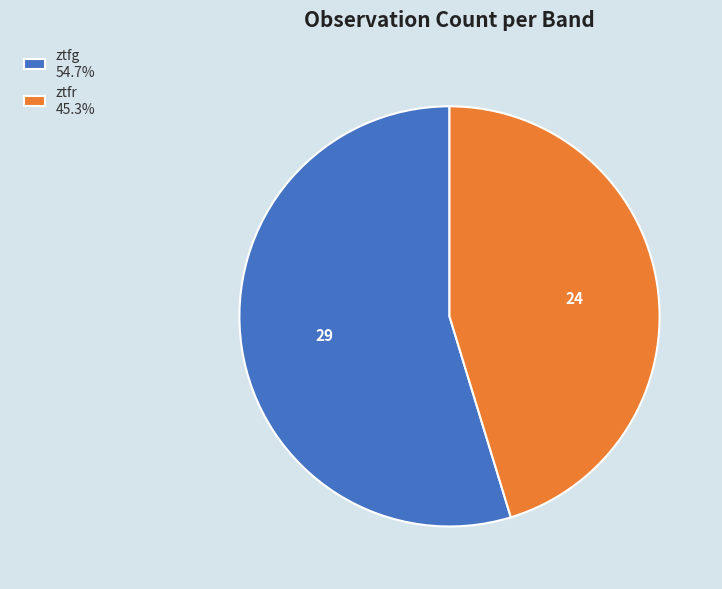

True or false: ztfg accounts for 60% of the total.

False